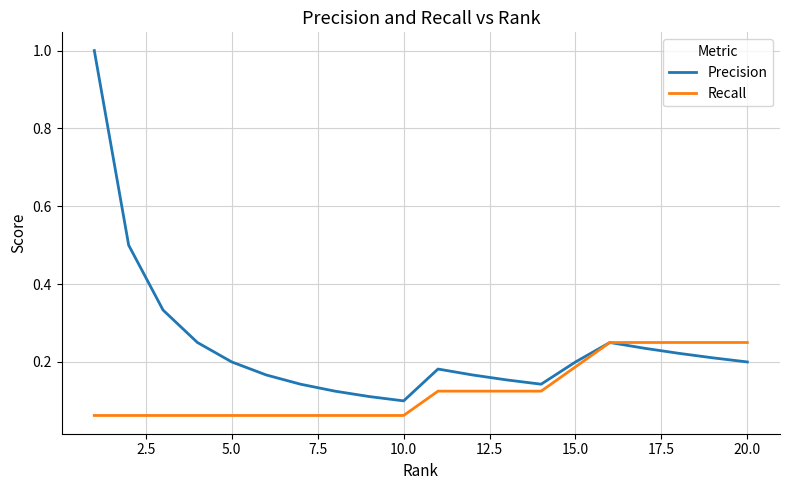

What is the greatest value displayed?

1.0